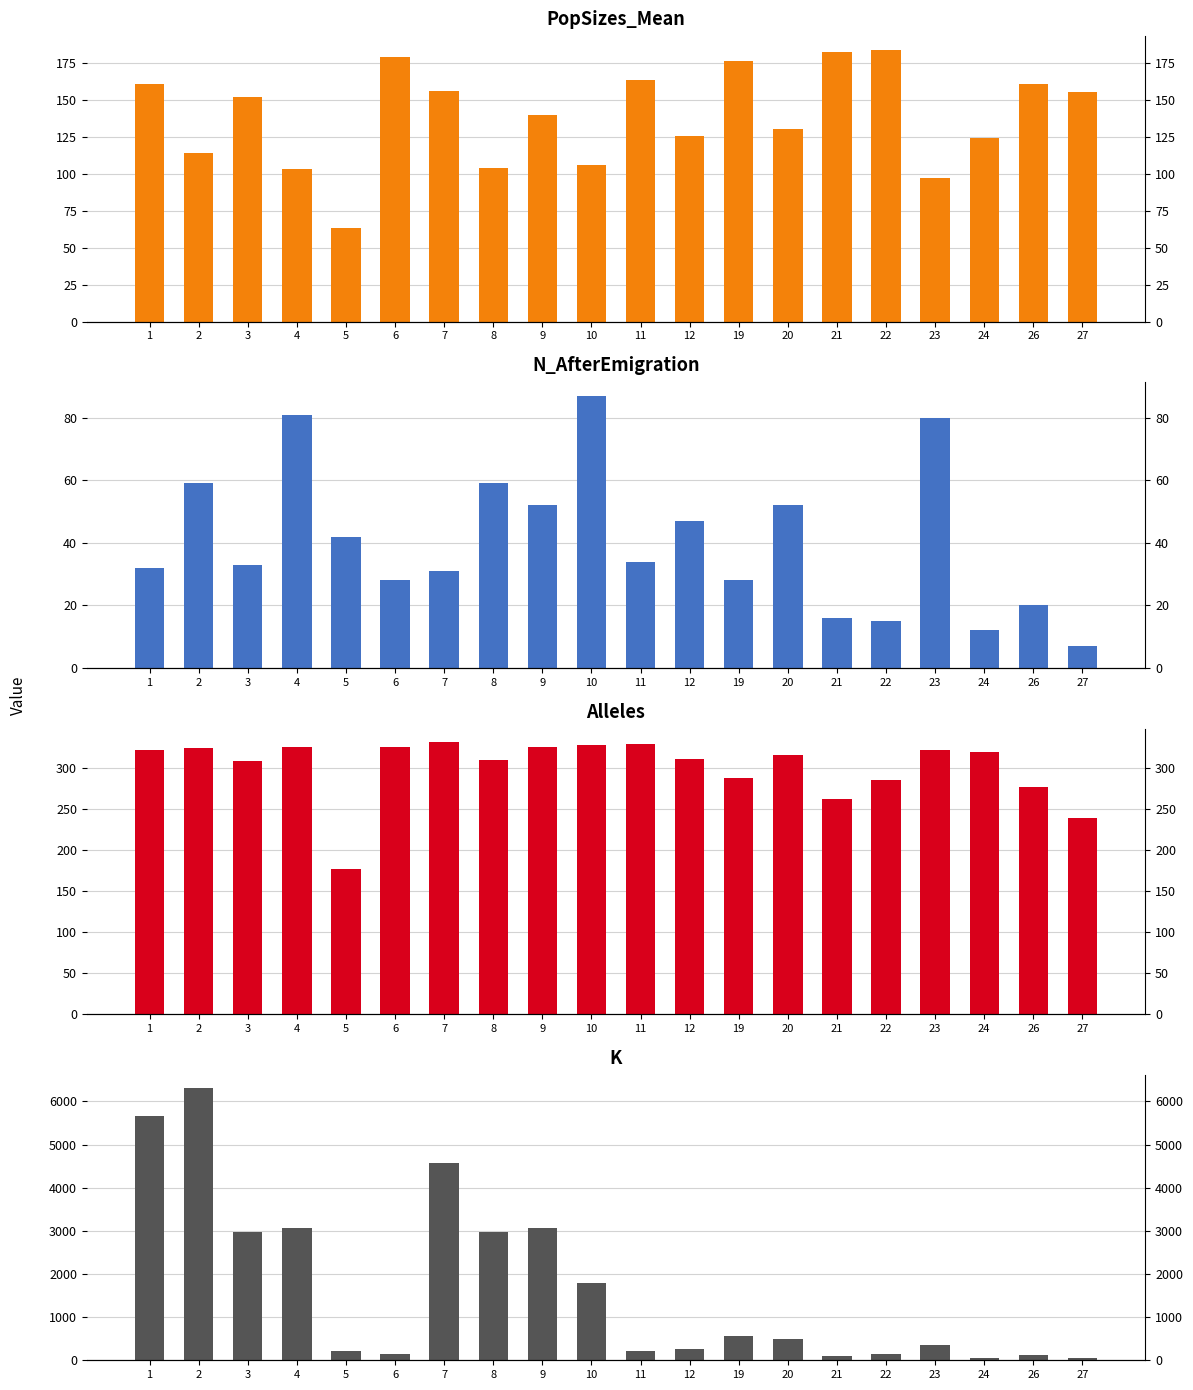

Does the chart contain stacked bars?

No